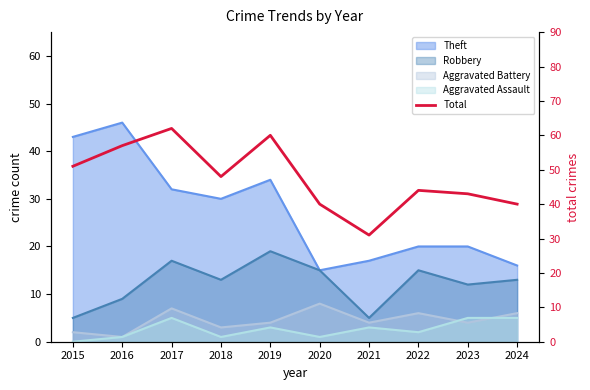

Rank the categories by value from lowest to highest.

2021, 2020, 2024, 2023, 2022, 2018, 2015, 2016, 2019, 2017